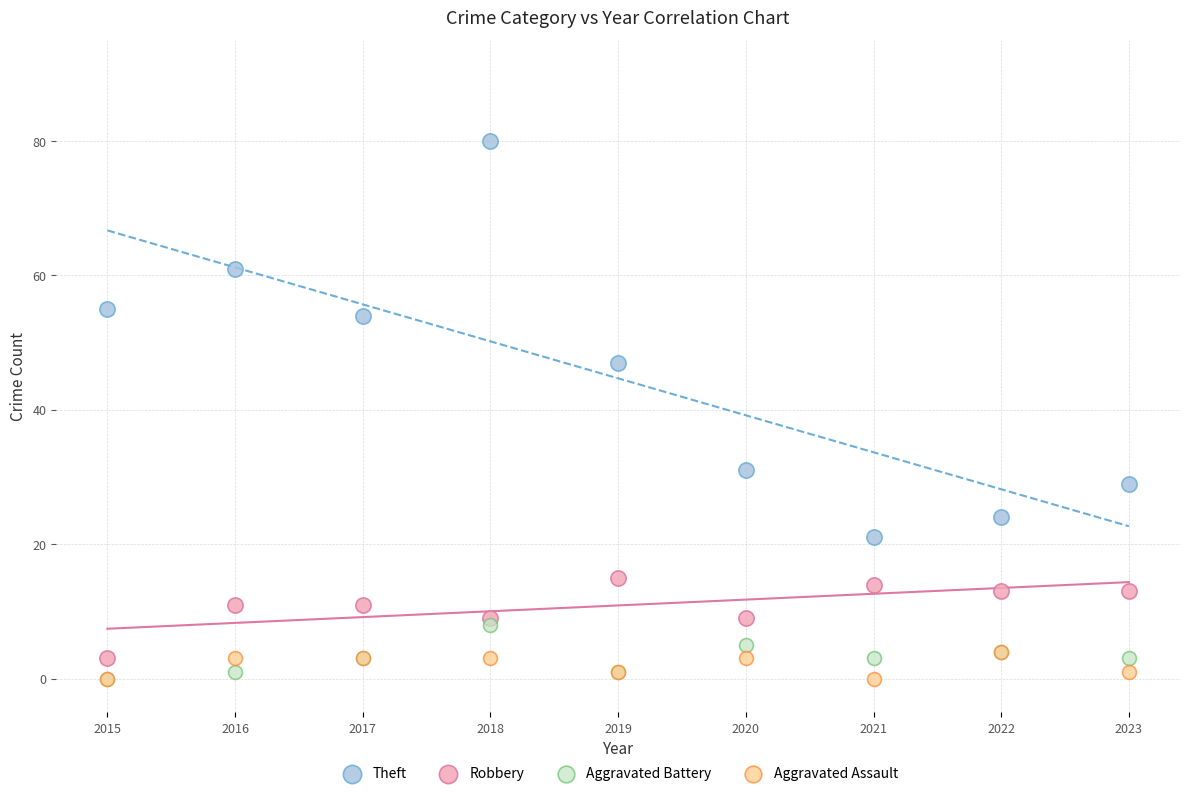

What are all the series names shown in the legend?

Theft, Robbery, Aggravated Battery, Aggravated Assault